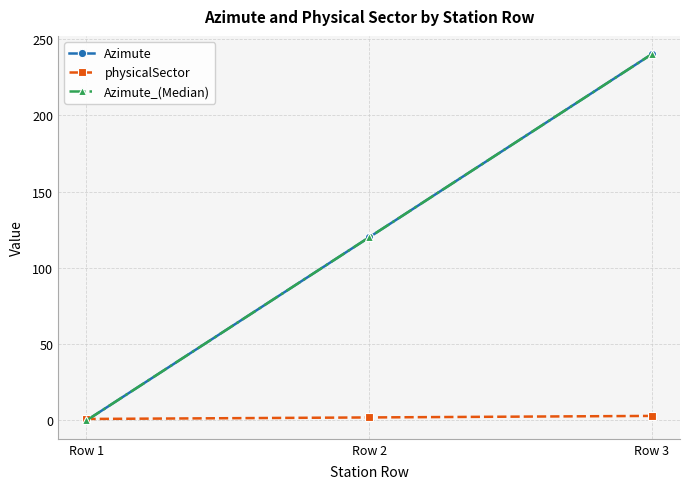

Does the chart have visible grid lines?

Yes